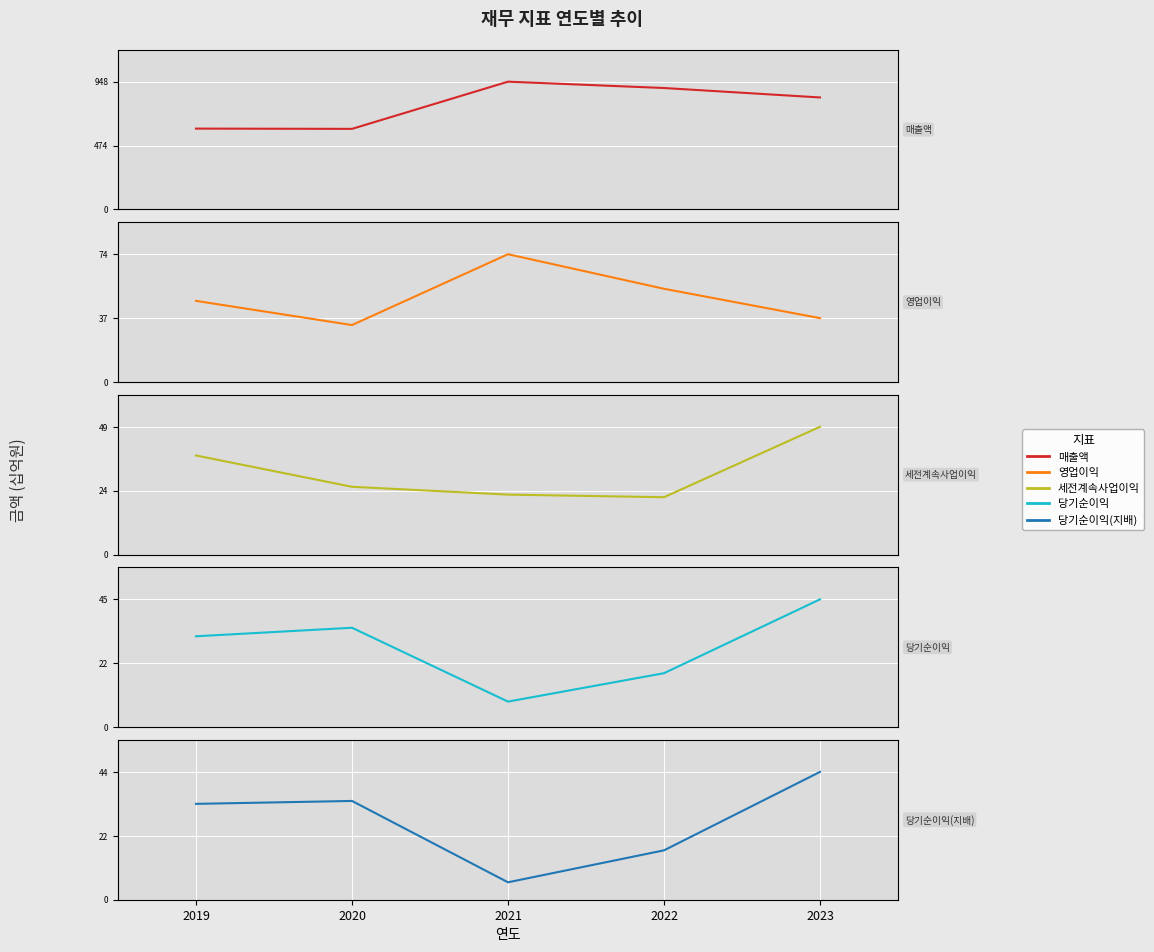

Reading left to right, extract all data points from this chart.

매출액: 2019=600	2020=598	2021=948	2022=901	2023=831
영업이익: 2019=47	2020=33	2021=74	2022=54	2023=37
세전계속사업이익: 2019=38	2020=26	2021=23	2022=22	2023=49
당기순이익: 2019=32	2020=35	2021=9	2022=19	2023=45
당기순이익(지배): 2019=33	2020=34	2021=6	2022=17	2023=44